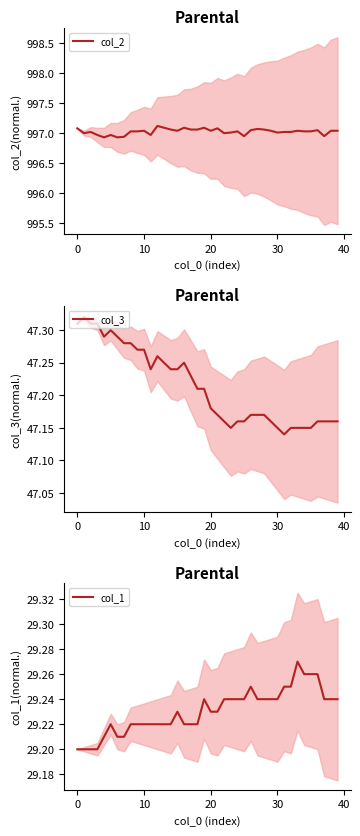

Reading left to right, extract all data points from this chart.

col_2: 997.1	997.0	997.0	997.0	996.9	997.0	996.9	996.9	997.0	997.0	997.0	997.0	997.1	997.1	997.1	997.0	997.1	997.1	997.1	997.1	997.0	997.1	997.0	997.0	997.0	997.0	997.0	997.1	997.1	997.0	997.0	997.0	997.0	997.0	997.0	997.0	997.0	997.0	997.0	997.0
col_3: 47.3	47.3	47.3	47.3	47.3	47.3	47.3	47.3	47.3	47.3	47.3	47.2	47.3	47.2	47.2	47.2	47.2	47.2	47.2	47.2	47.2	47.2	47.2	47.1	47.2	47.2	47.2	47.2	47.2	47.2	47.1	47.1	47.1	47.1	47.1	47.1	47.2	47.2	47.2	47.2
col_1: 29.2	29.2	29.2	29.2	29.2	29.2	29.2	29.2	29.2	29.2	29.2	29.2	29.2	29.2	29.2	29.2	29.2	29.2	29.2	29.2	29.2	29.2	29.2	29.2	29.2	29.2	29.2	29.2	29.2	29.2	29.2	29.2	29.2	29.3	29.3	29.3	29.3	29.2	29.2	29.2